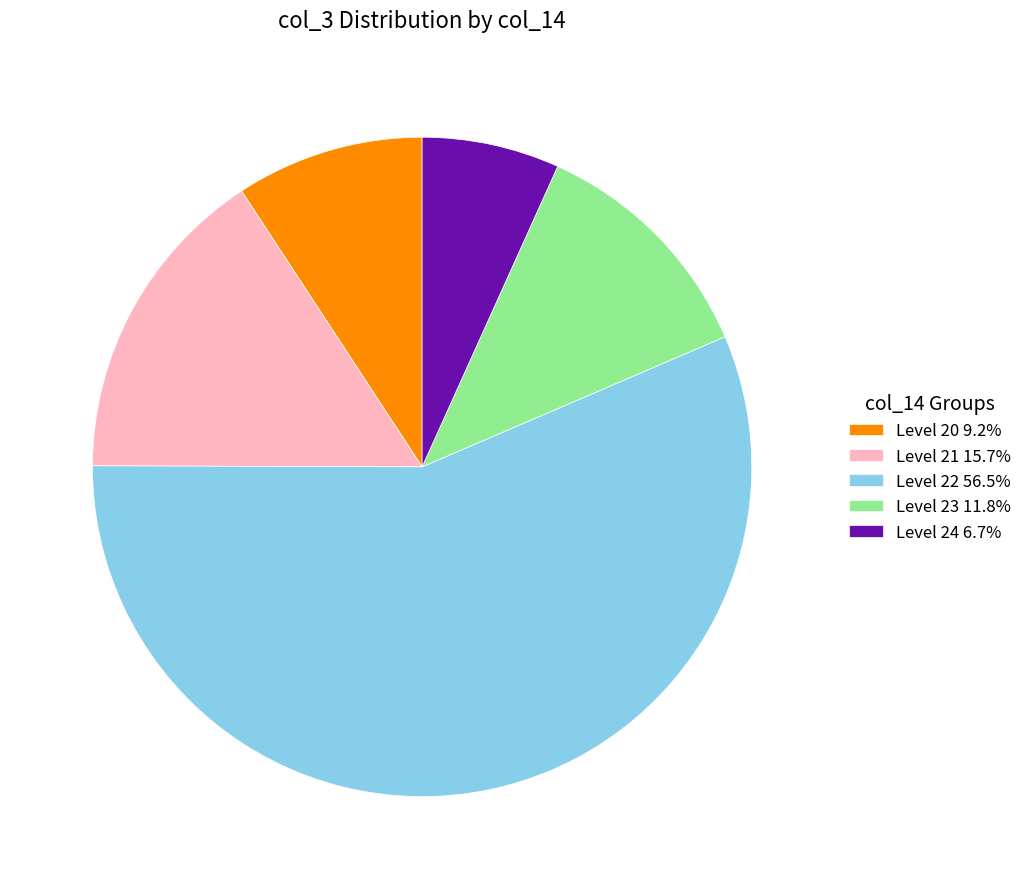

Is Level 23 11.8% the majority of the pie?

No